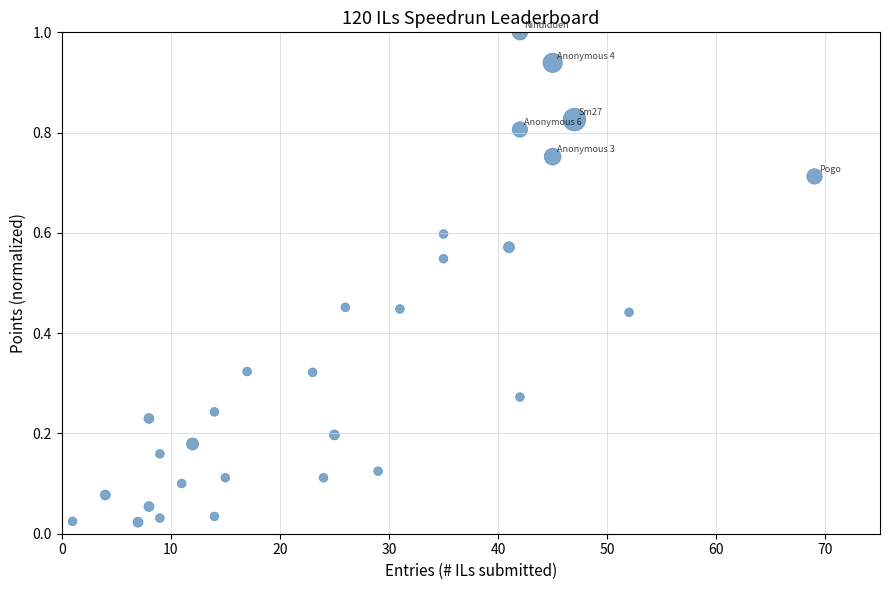

What is the range of Y values (max minus min)?

1.0